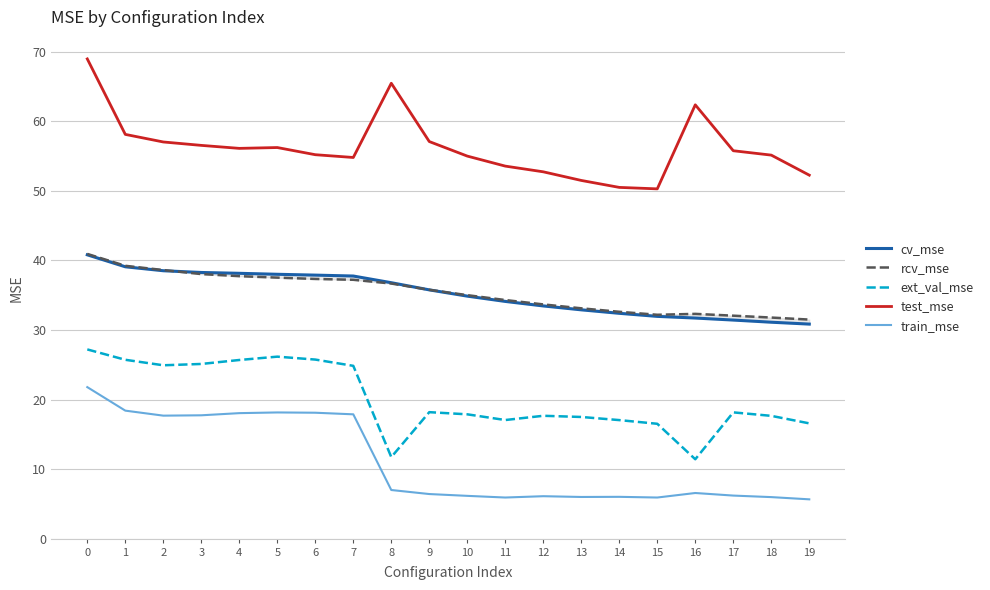

Which series has the largest total across all categories?

test_mse